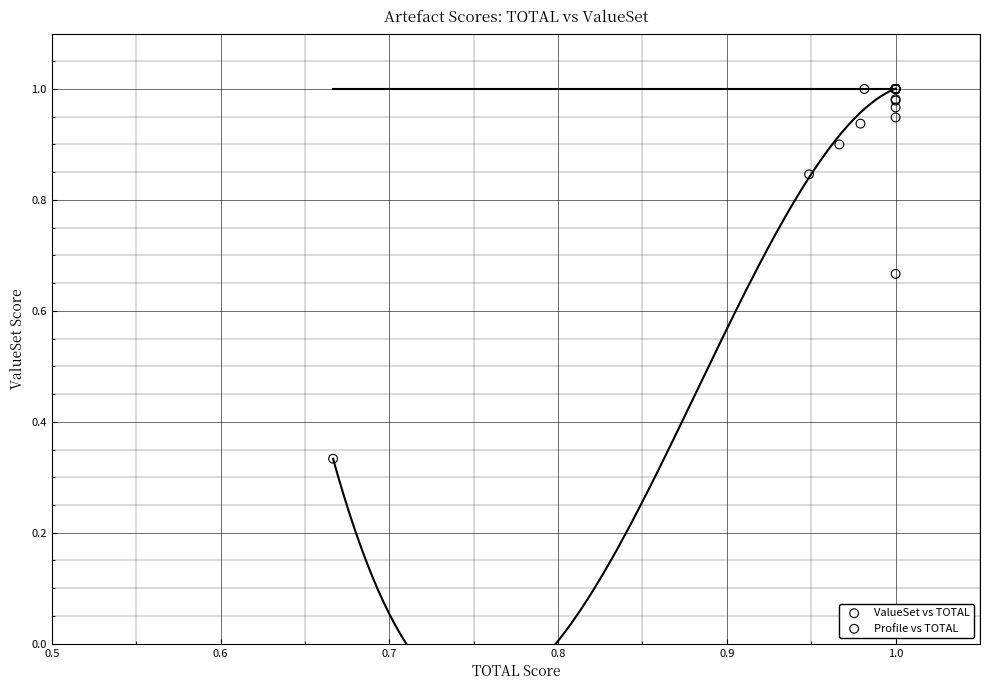

Which series has the widest spread of Y values?

ValueSet vs TOTAL